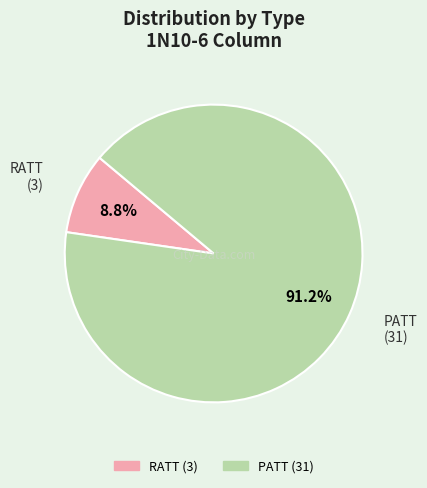

What is the largest slice in the pie chart?

PATT